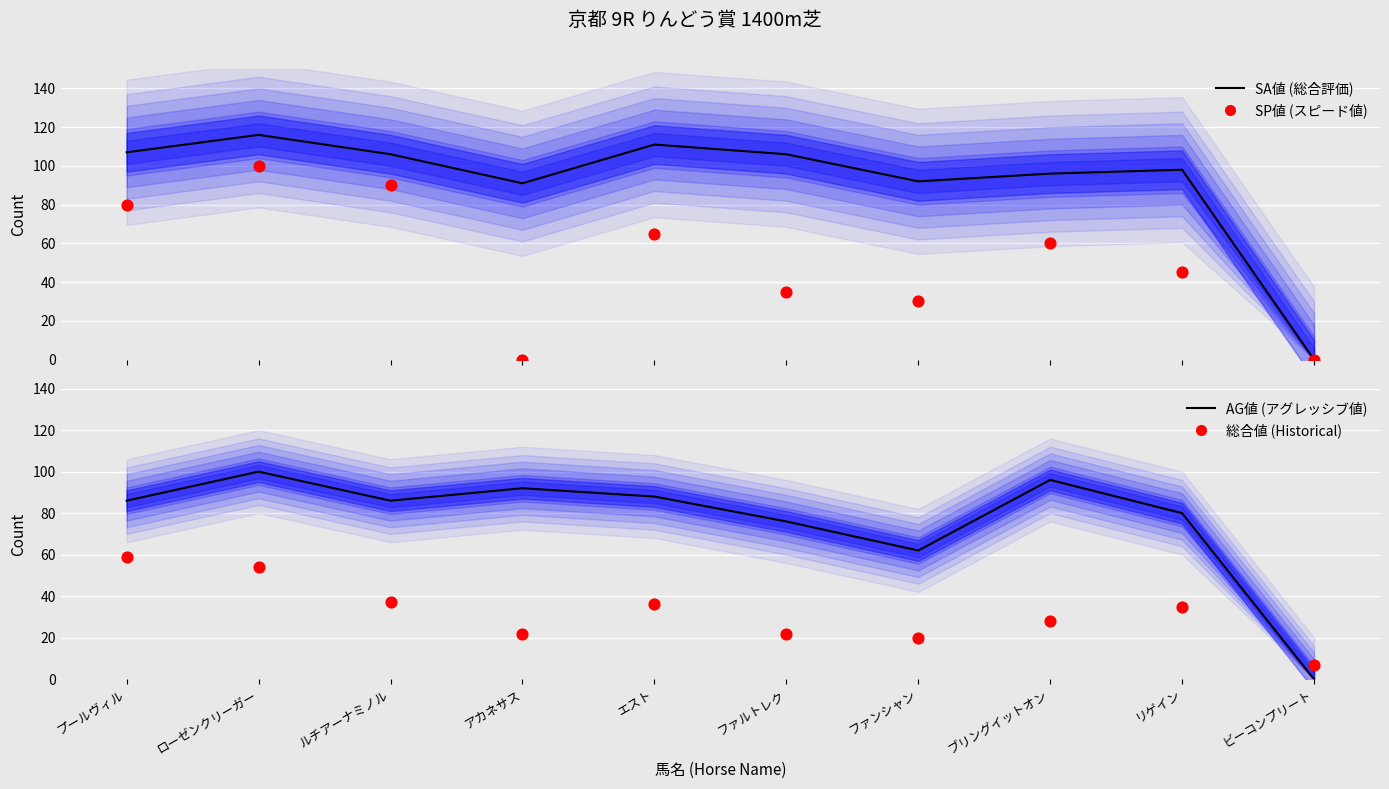

Which series reaches the maximum Y coordinate?

SA値 (総合評価)